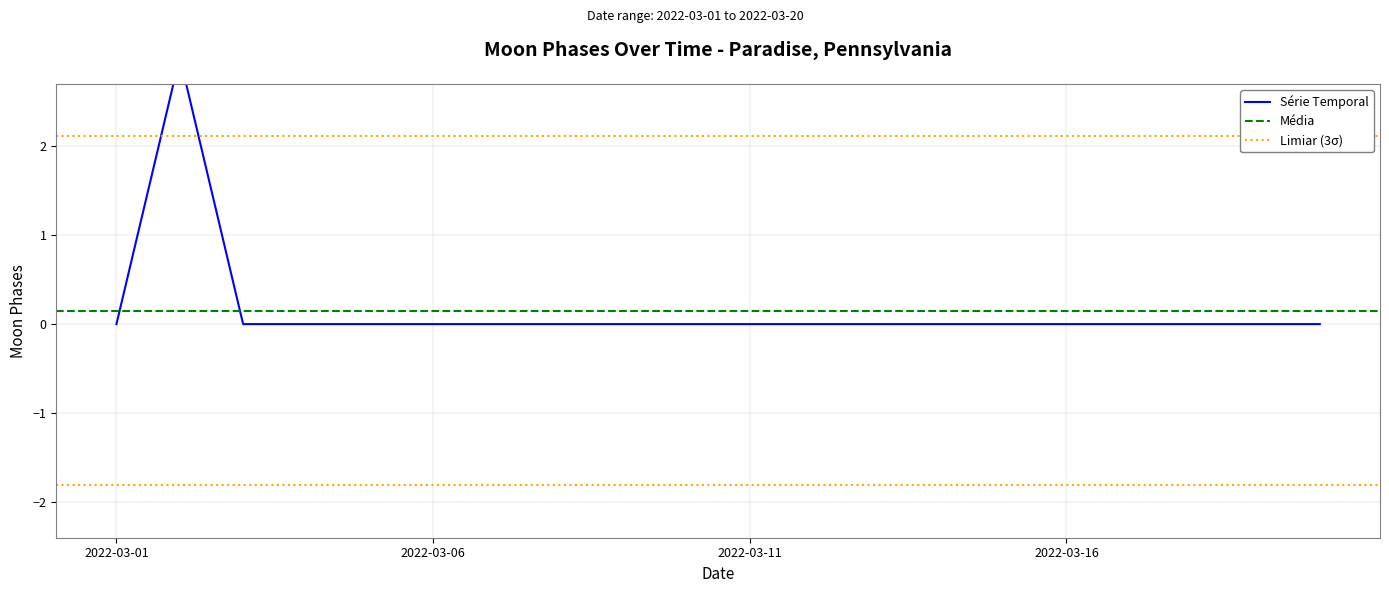

List the labels in order of value, largest first.

2022-03-02, 2022-03-01, 2022-03-03, 2022-03-04, 2022-03-05, 2022-03-06, 2022-03-07, 2022-03-08, 2022-03-09, 2022-03-10, 2022-03-11, 2022-03-12, 2022-03-13, 2022-03-14, 2022-03-15, 2022-03-16, 2022-03-17, 2022-03-18, 2022-03-19, 2022-03-20